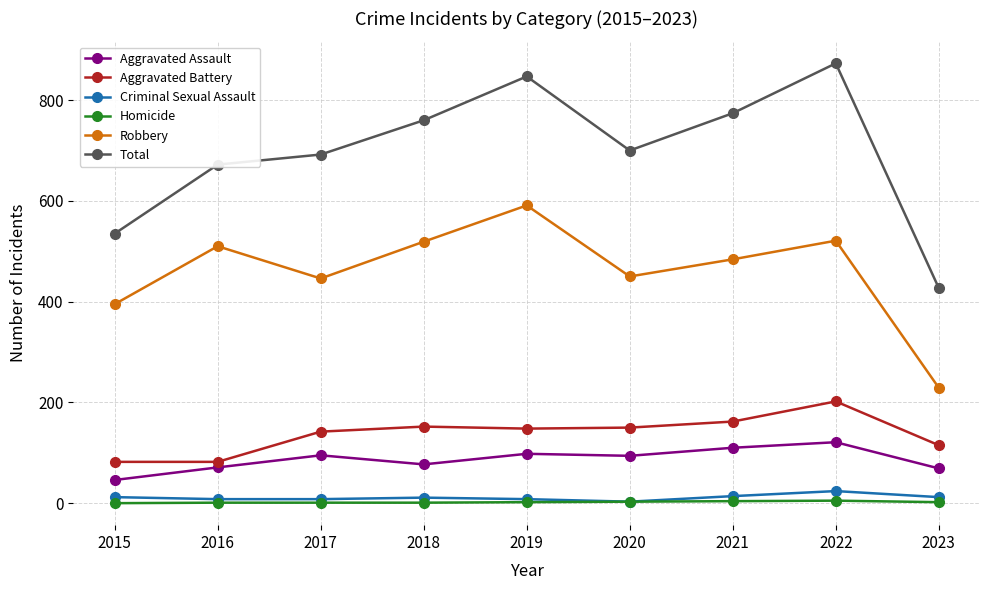

The Aggravated Battery series shows 86 at 2020. True or false?

False